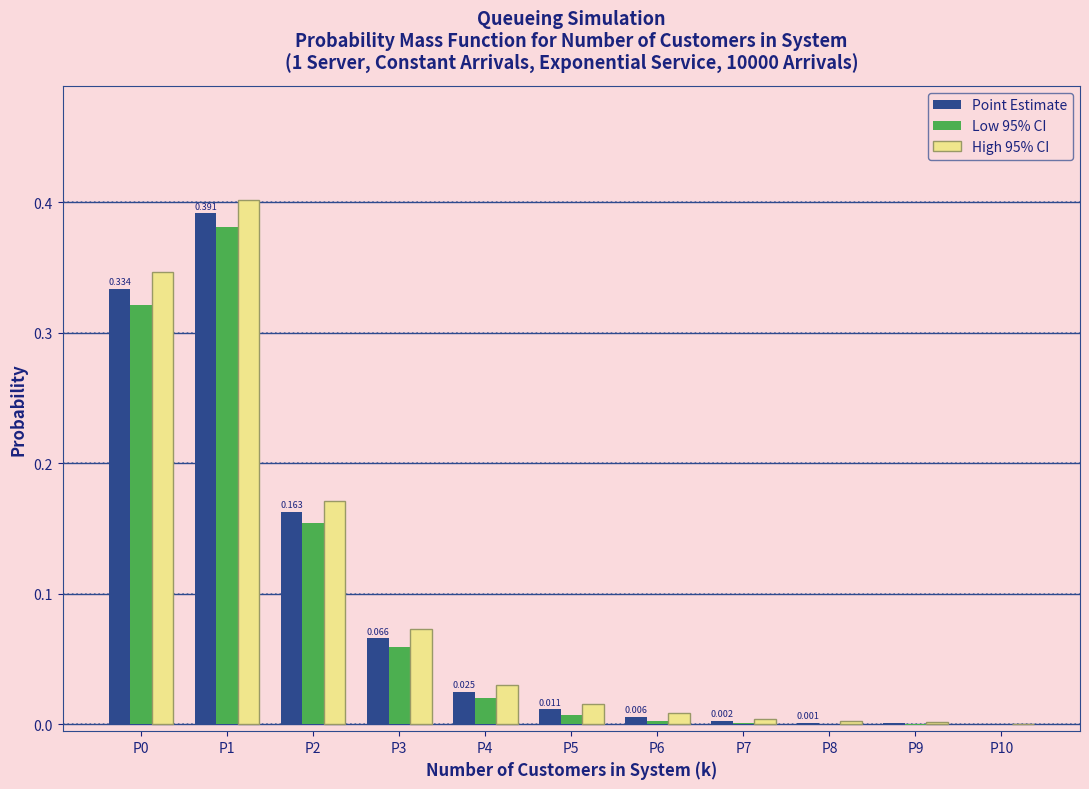

How many data points does each series have?

11